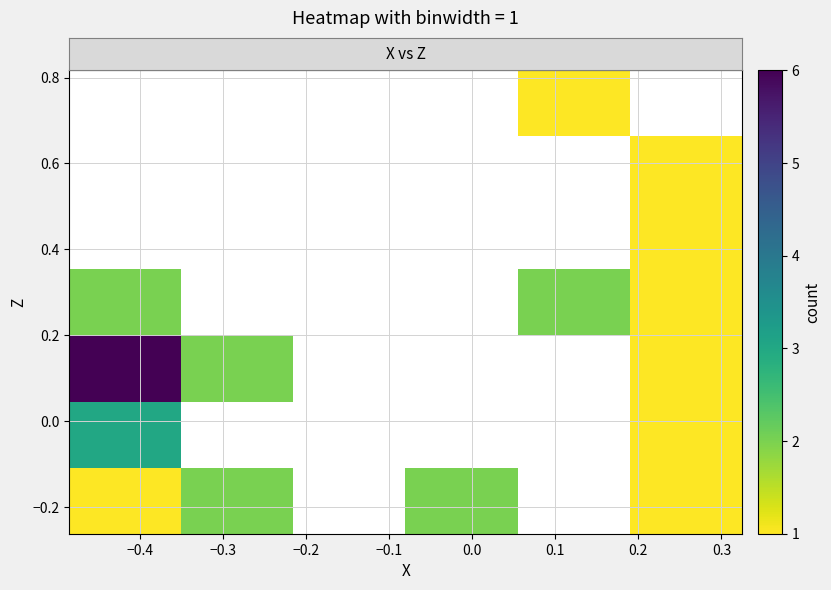

What is the maximum value for row_3?

2.0